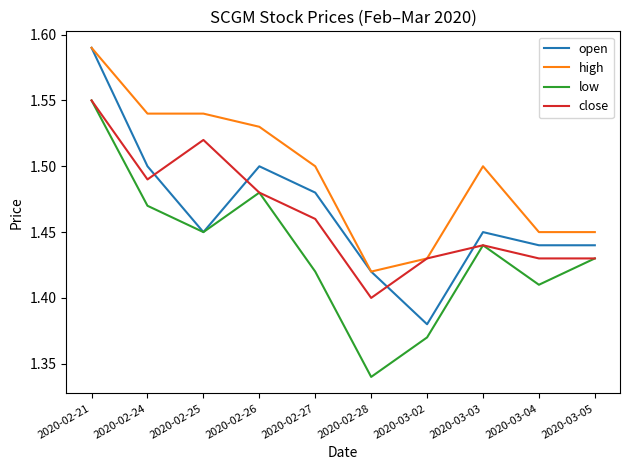

At which label does low reach its minimum?

2020-02-28